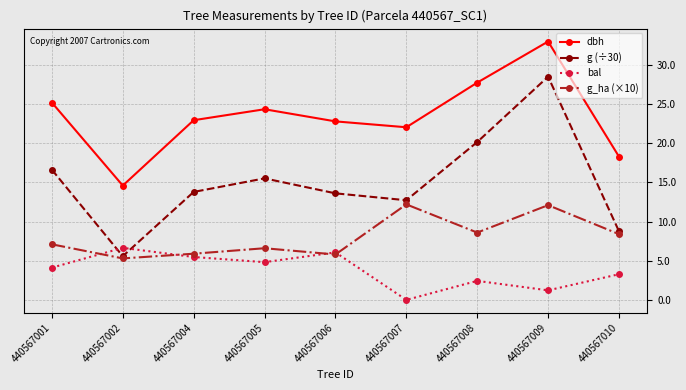

Does the chart display data point markers on the line(s)?

Yes